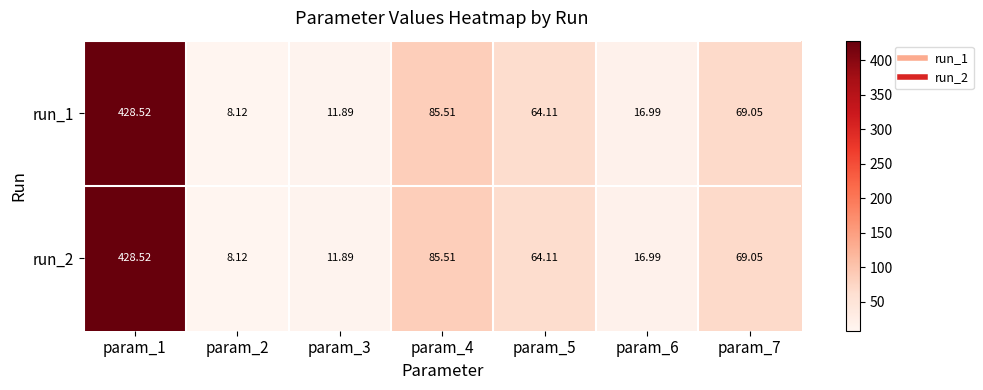

At which category is the sum across all series the highest?

param_1